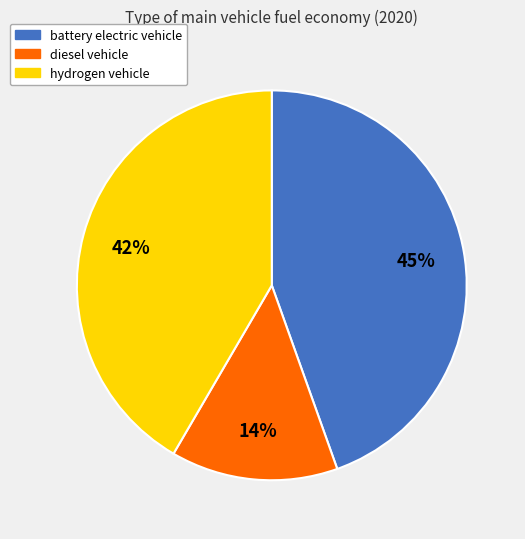

True or false: diesel vehicle accounts for 28% of the total.

False